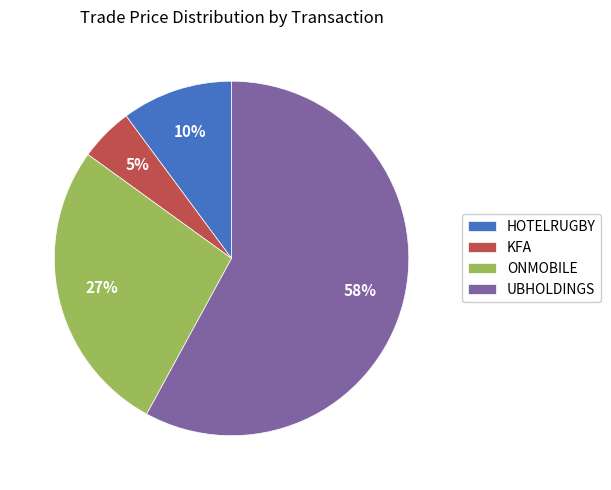

How many slices are in this pie chart?

4